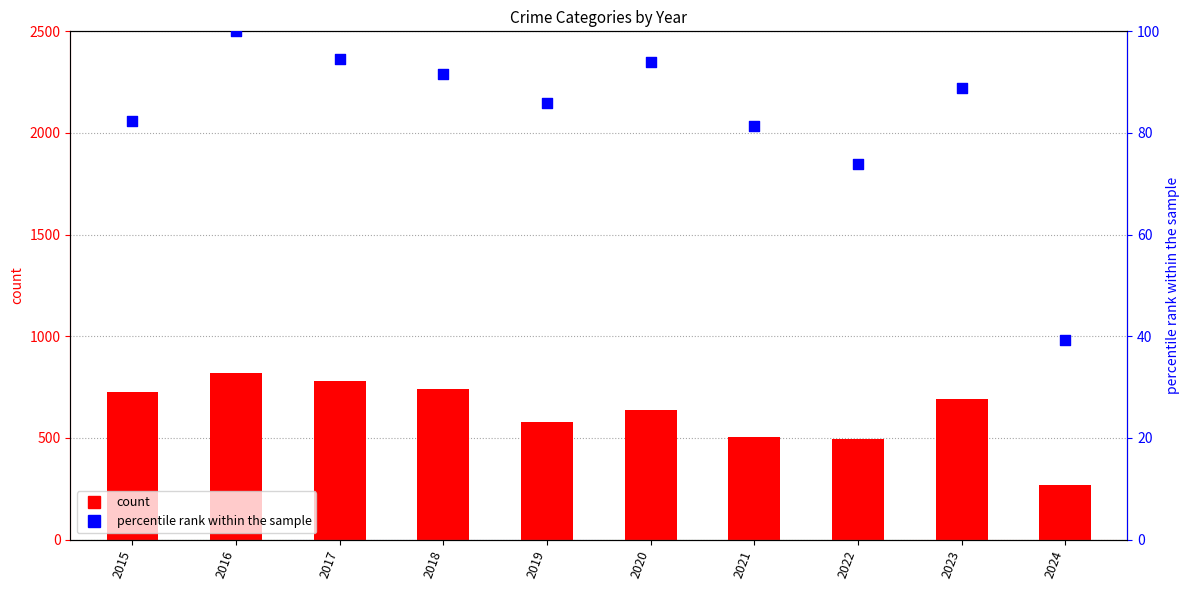

At how many categories does at least one series exceed 455?

9